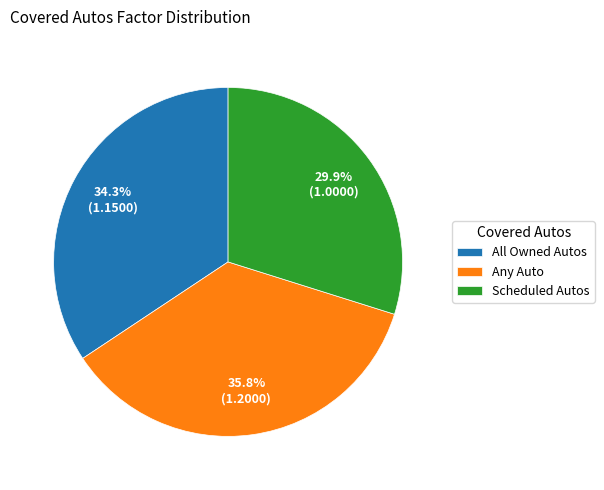

To the nearest percent, what is the difference between the Scheduled Autos and Any Auto slice percentages?

6%